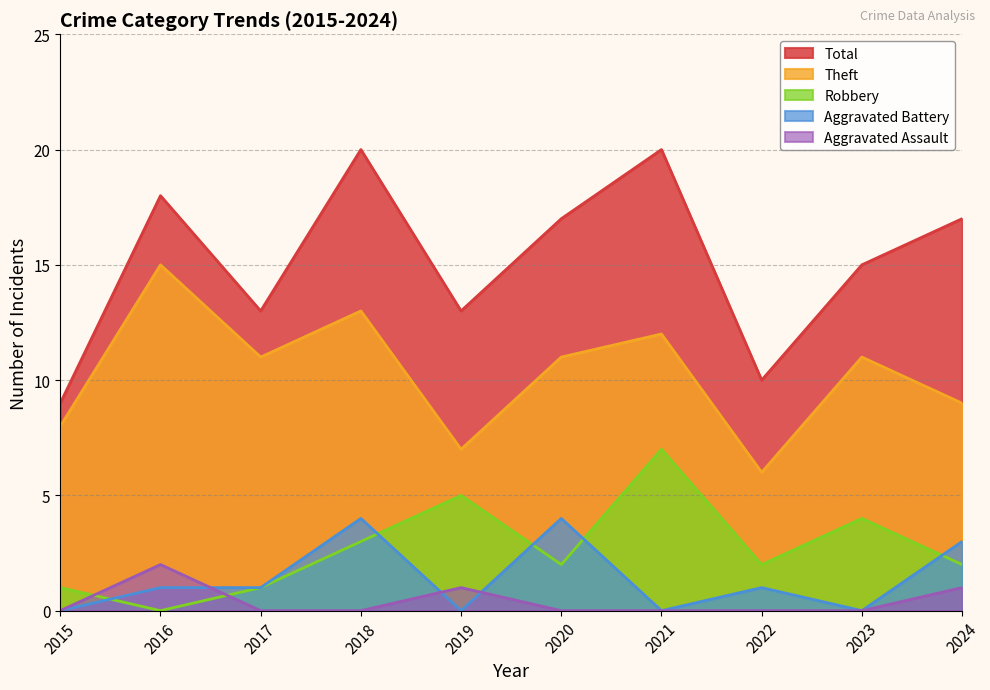

At which category is the sum across all series the highest?

2018